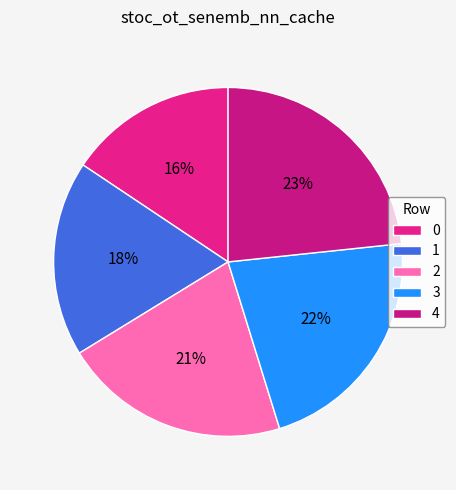

The 2 slice represents 12% of the pie. True or false?

False